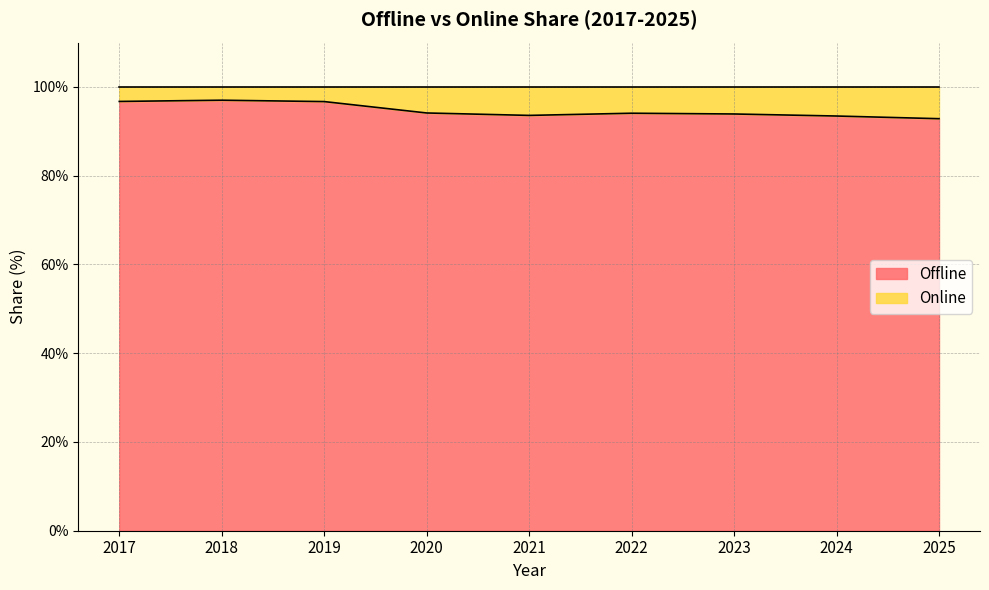

Which category has the highest value across all series?

2018